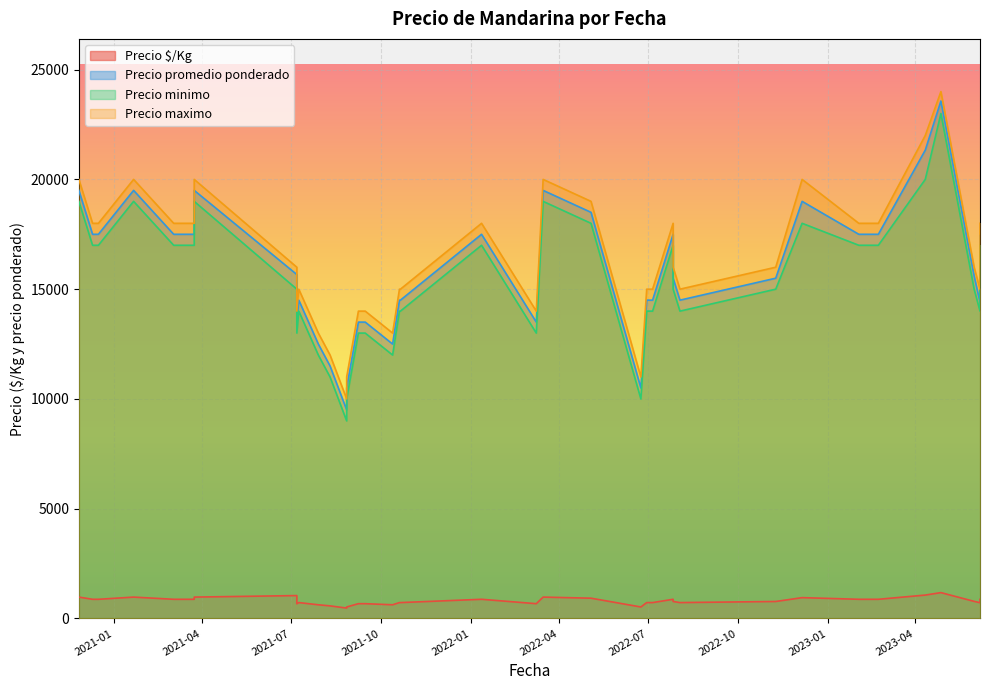

What is the label of the 23rd point from the right?

2021-03-24